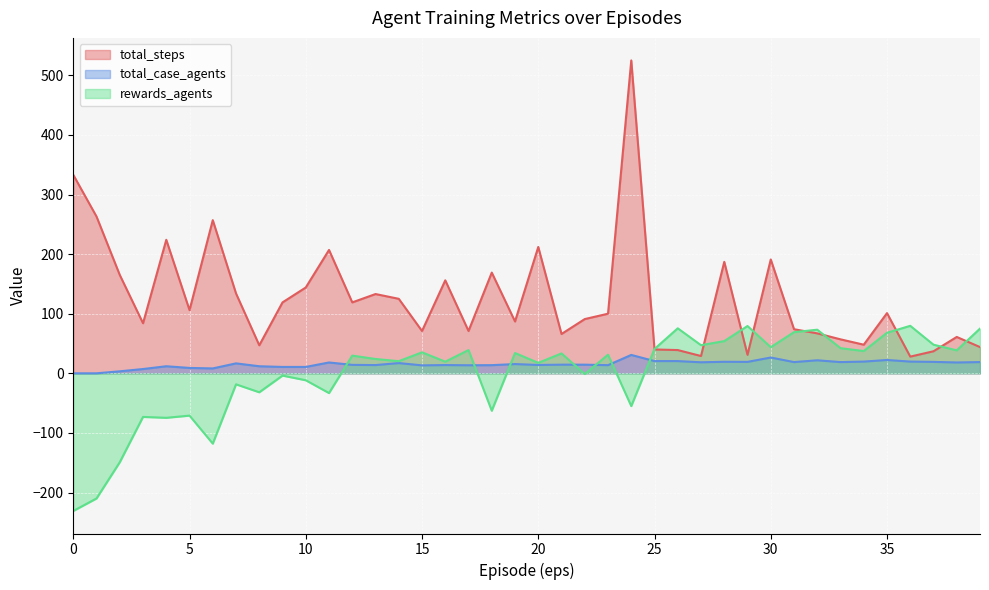

Reading left to right, what are all the values shown in this chart?

total_steps: 0=333.0	1=263.0	2=165.0	3=84.0	4=224.0	5=106.0	6=257.0	7=134.0	8=47.0	9=119.0	10=144.0	11=207.0	12=119.0	13=133.0	14=125.0	15=71.0	16=156.0	17=71.0	18=169.0	19=87.0	20=212.0	21=66.0	22=91.0	23=100.0	24=525.0	25=40.0	26=39.0	27=29.0	28=187.0	29=31.0	30=191.0	31=74.0	32=67.0	33=57.0	34=48.0	35=101.0	36=28.0	37=37.0	38=61.0	39=44.0
total_case_agents: 0=0.0	1=0.0	2=3.3	3=7.2	4=11.8	5=9.0	6=8.2	7=16.7	8=11.8	9=10.7	10=10.7	11=18.2	12=14.2	13=13.8	14=17.2	15=13.3	16=13.8	17=13.5	18=13.7	19=15.5	20=14.0	21=14.5	22=14.5	23=13.7	24=30.8	25=20.5	26=20.5	27=18.5	28=19.3	29=19.2	30=26.5	31=18.8	32=21.8	33=18.8	34=19.7	35=22.3	36=19.7	37=19.2	38=18.2	39=18.8
rewards_agents: 0=-231.0	1=-210.0	2=-149.2	3=-73.2	4=-74.7	5=-71.0	6=-118.0	7=-18.5	8=-31.8	9=-3.8	10=-11.7	11=-33.2	12=29.7	13=24.0	14=20.3	15=35.2	16=19.5	17=39.0	18=-62.8	19=34.0	20=17.5	21=33.3	22=-1.2	23=31.2	24=-55.0	25=40.8	26=75.5	27=47.2	28=54.0	29=79.3	30=43.8	31=69.0	32=73.2	33=42.2	34=37.3	35=68.0	36=79.7	37=48.0	38=38.5	39=75.0